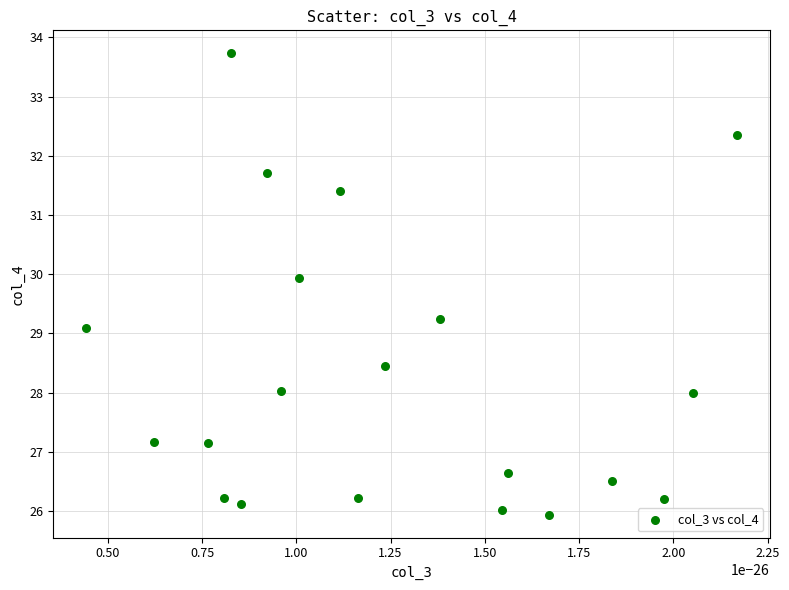

What Y value in the scatter plot is closest to 29?

29.1